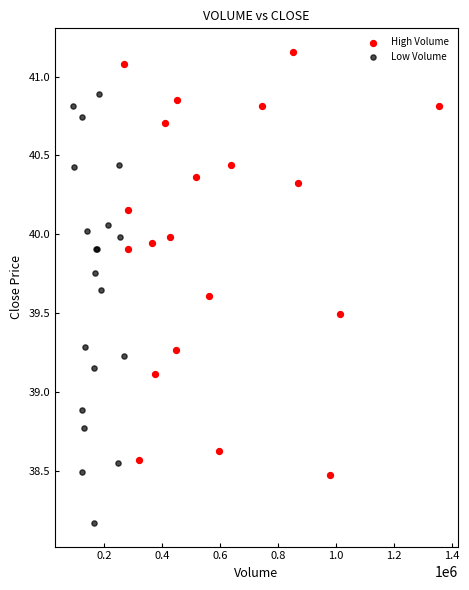

Which series contains the highest Y value?

High Volume